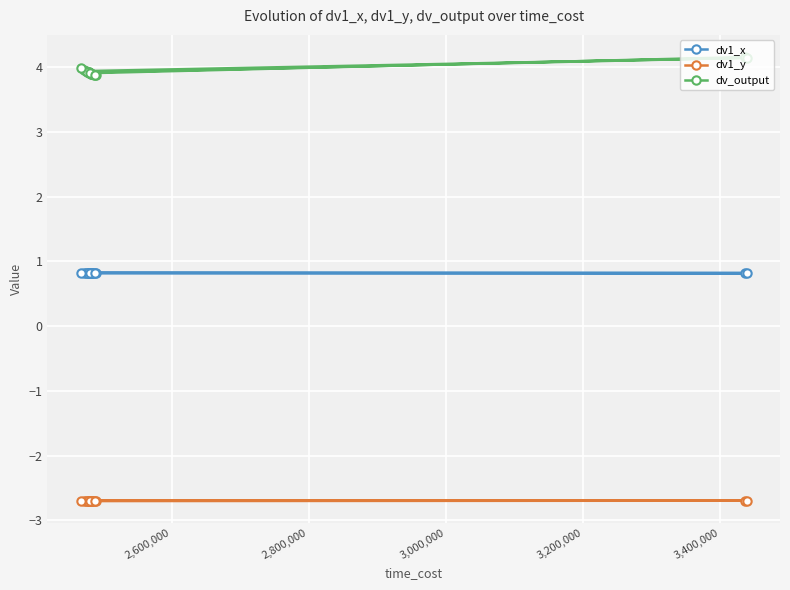

Is it true that dv1_y equals -3.8 at 18?

False